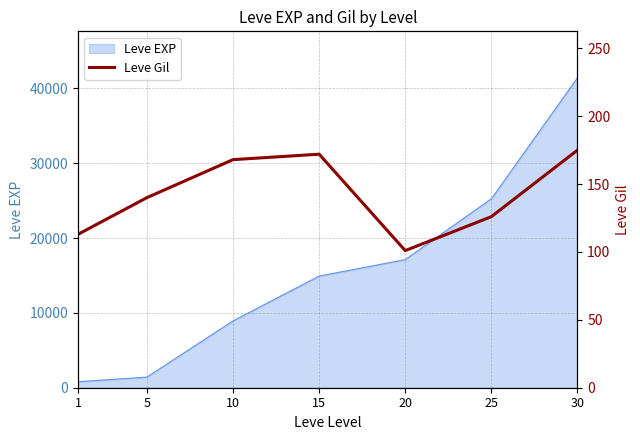

What is the highest value of the Leve EXP series?

41410